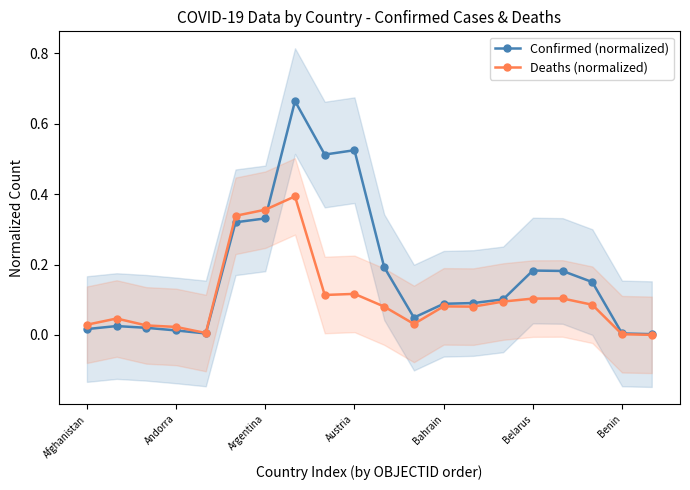

The Deaths (normalized) series shows 0.1 at Belarus. True or false?

True